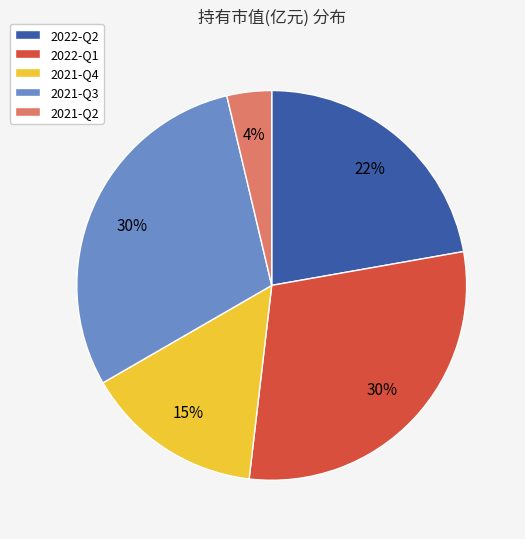

True or false: 2022-Q1 accounts for 43% of the total.

False